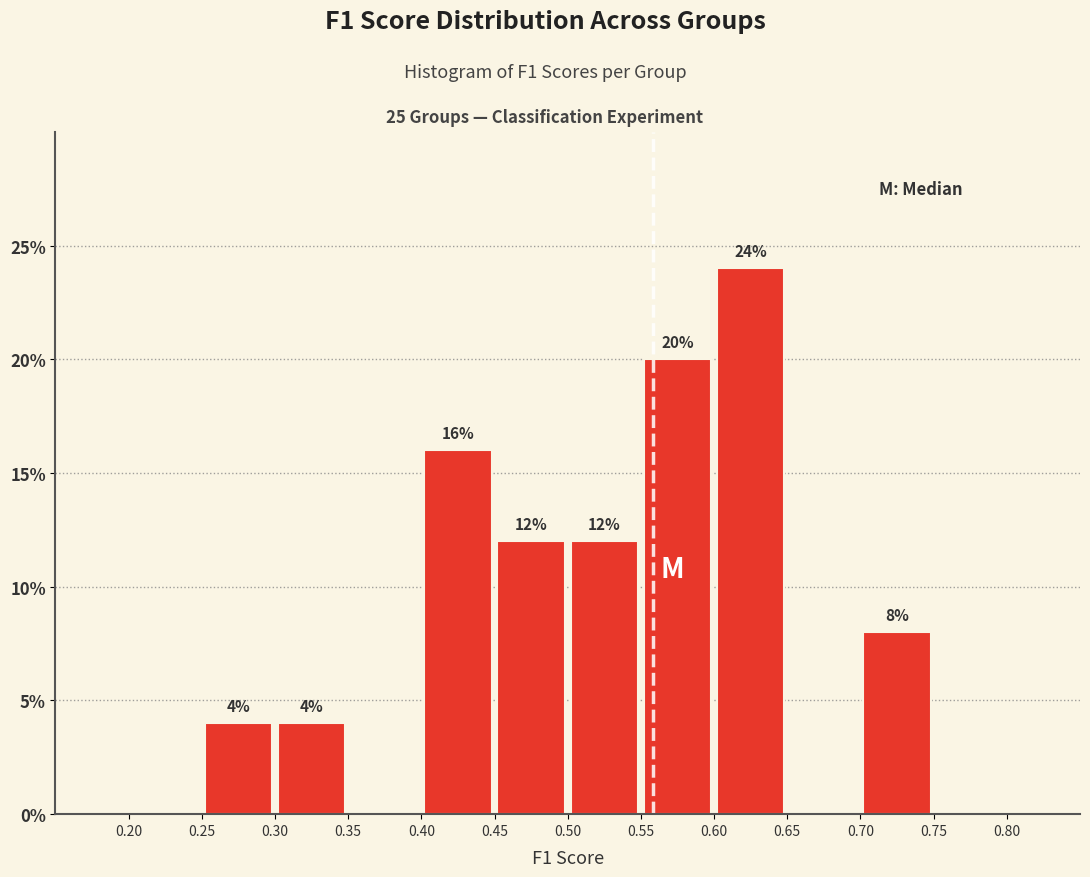

Which range on the x-axis has the tallest bar?

0.60 to 0.65